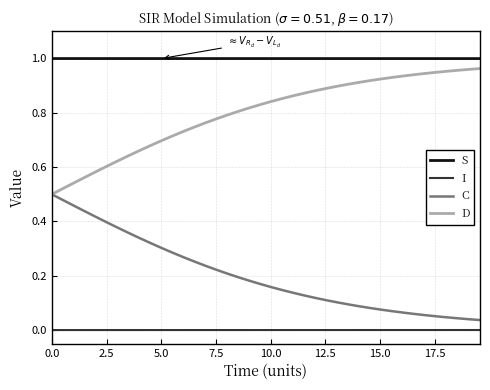

Which series has the largest total across all categories?

S